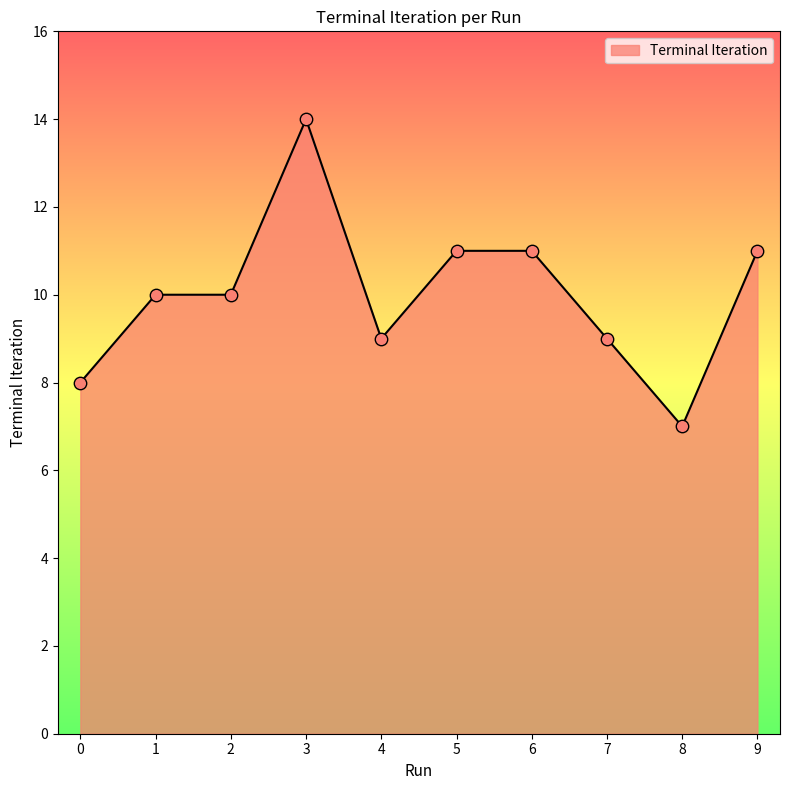

What is the ratio of the value at 8 to the value at 2?

0.7